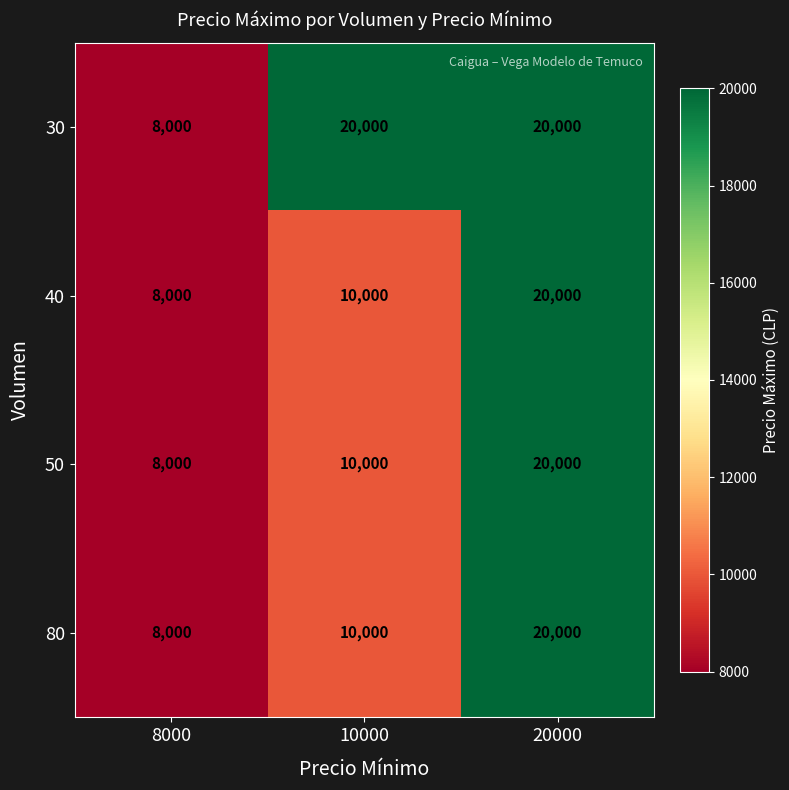

Where is 80 nearest to the value 14000?

10000